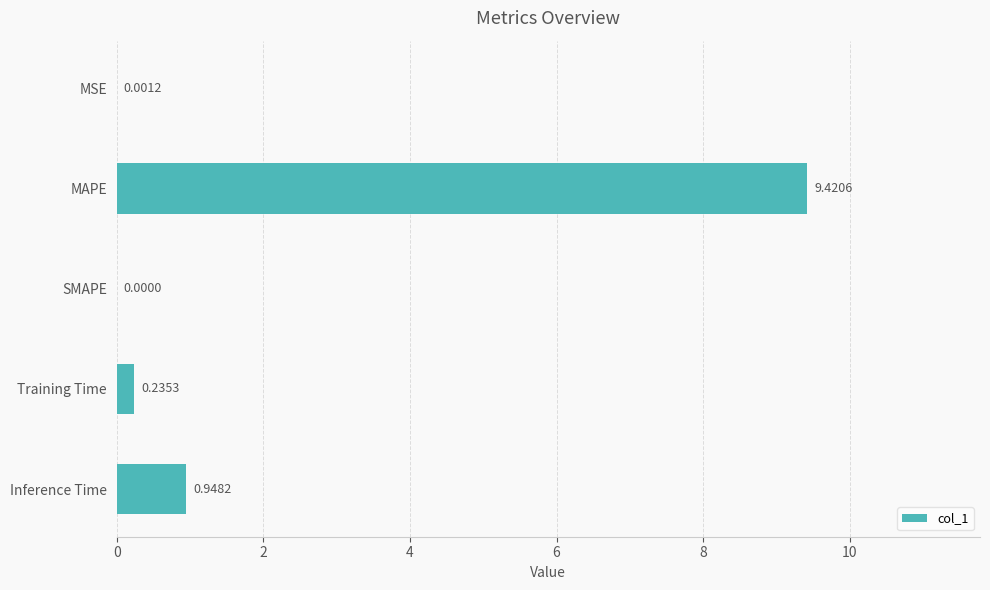

At which label is the value closest to 4?

Inference Time